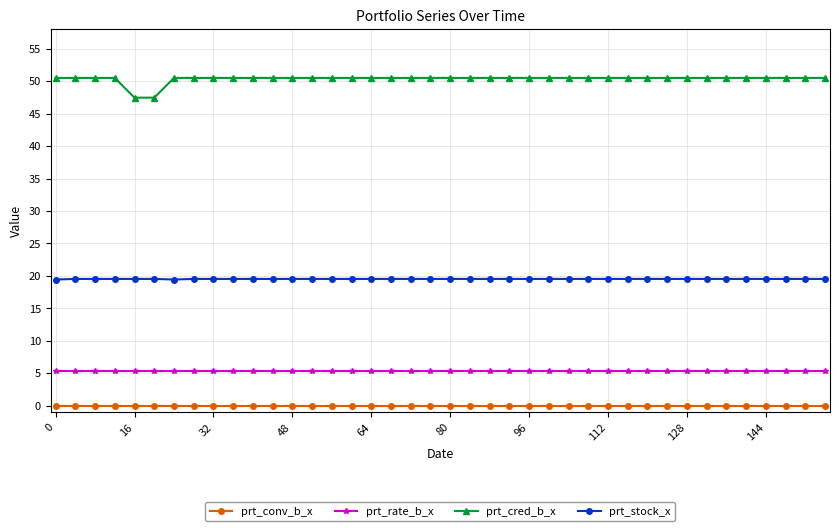

List the series in order of their peak value, highest first.

prt_cred_b_x, prt_stock_x, prt_rate_b_x, prt_conv_b_x